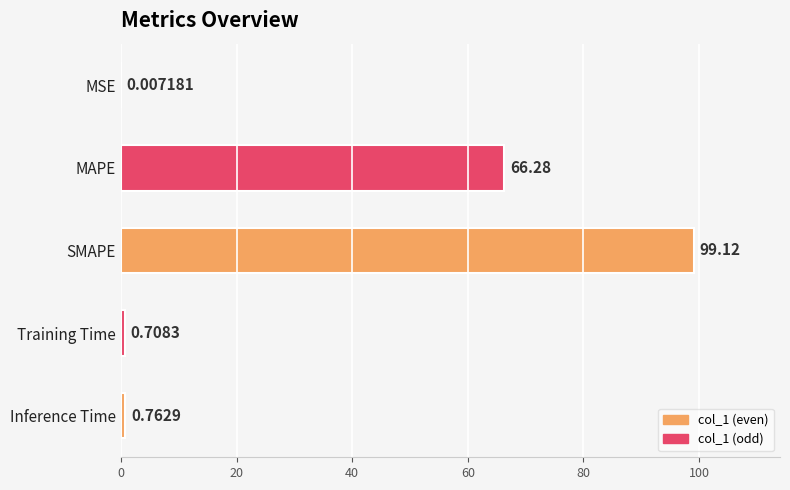

Which category has the highest value across all series?

SMAPE